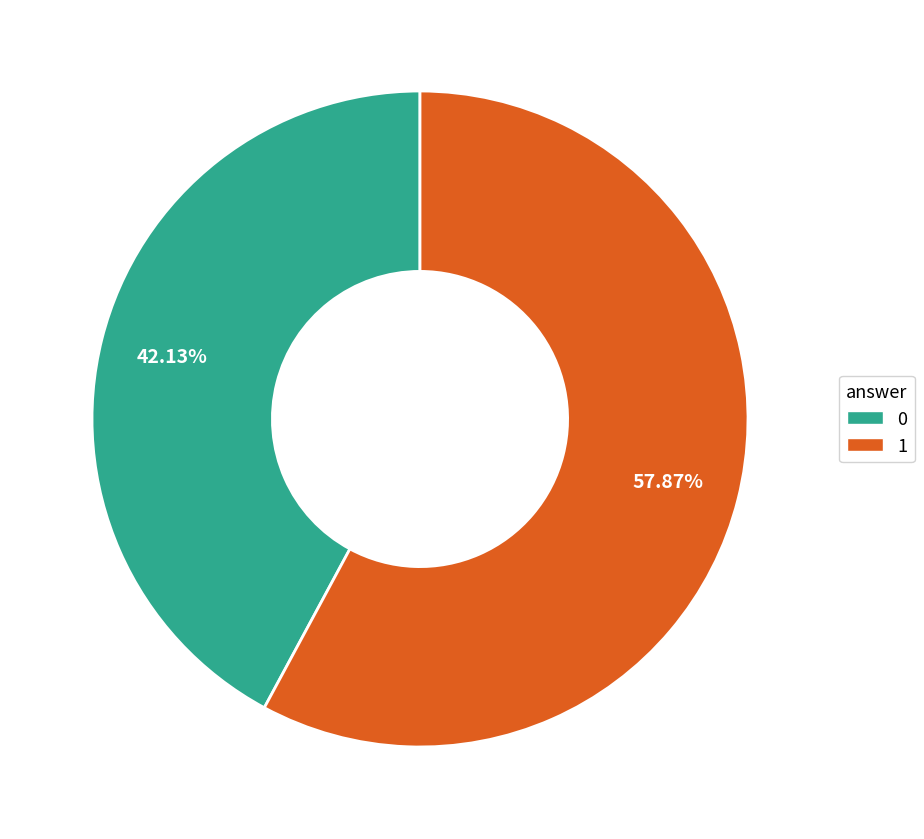

Approximately how many times larger is the value at 1 compared to 0?

1.4